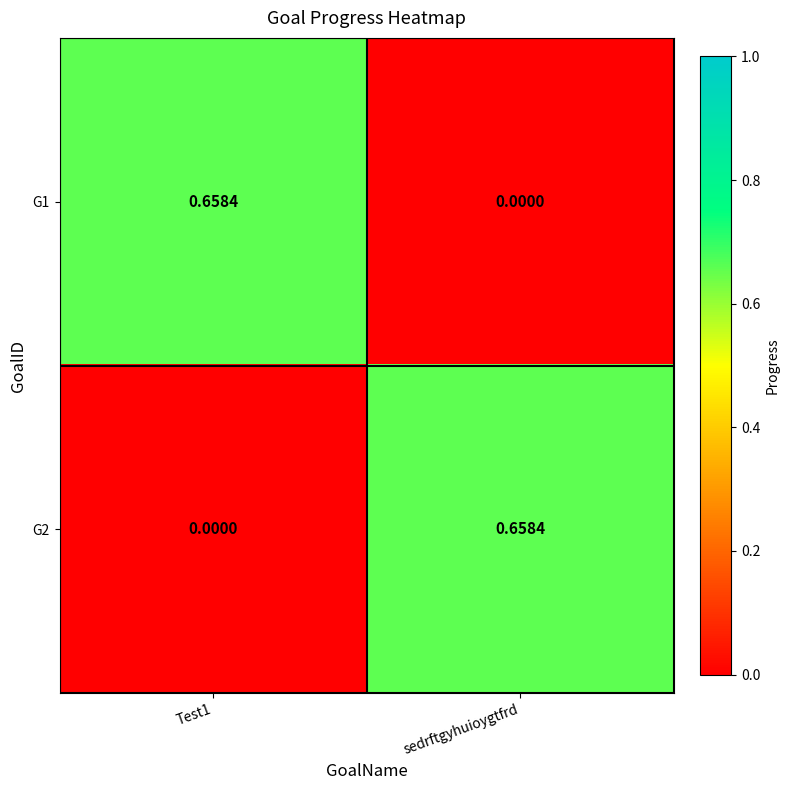

Is the value of G1 at Test1 greater than the value of G2 at Test1?

Yes